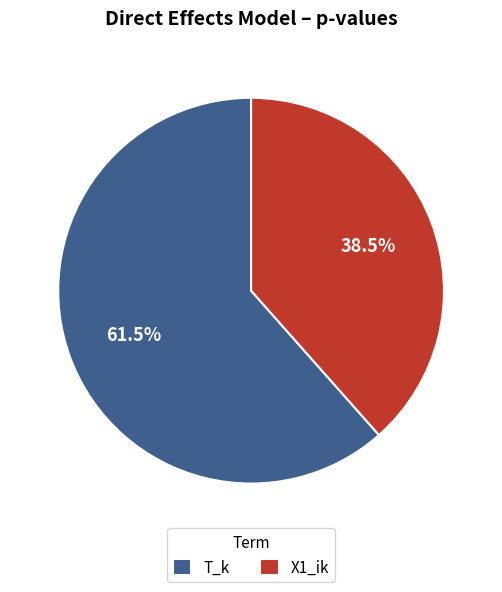

Which slice is the smallest?

X1_ik